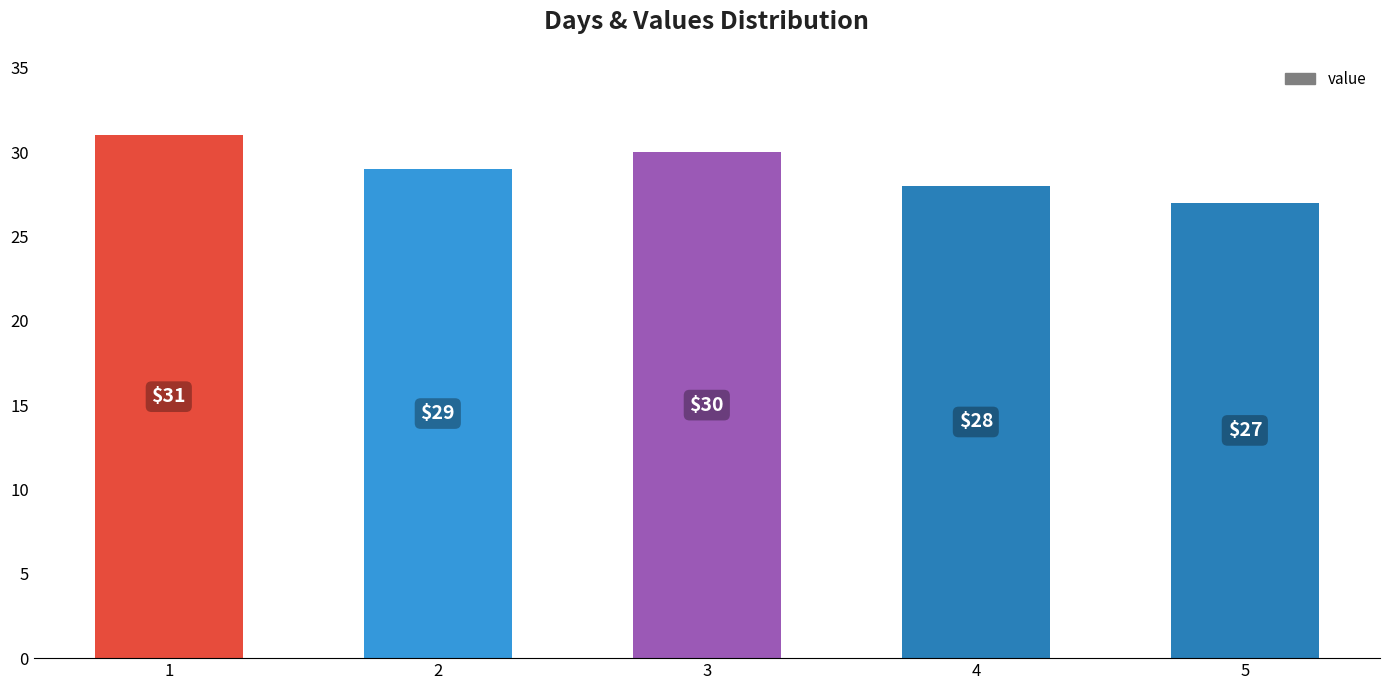

What is the ratio of the value at 5 to the value at 2?

0.9